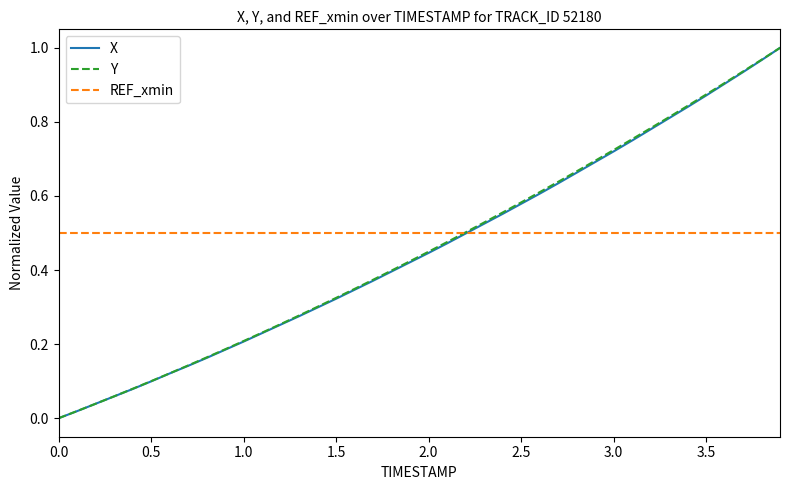

What are all the series names shown in the legend?

X, Y, REF_xmin